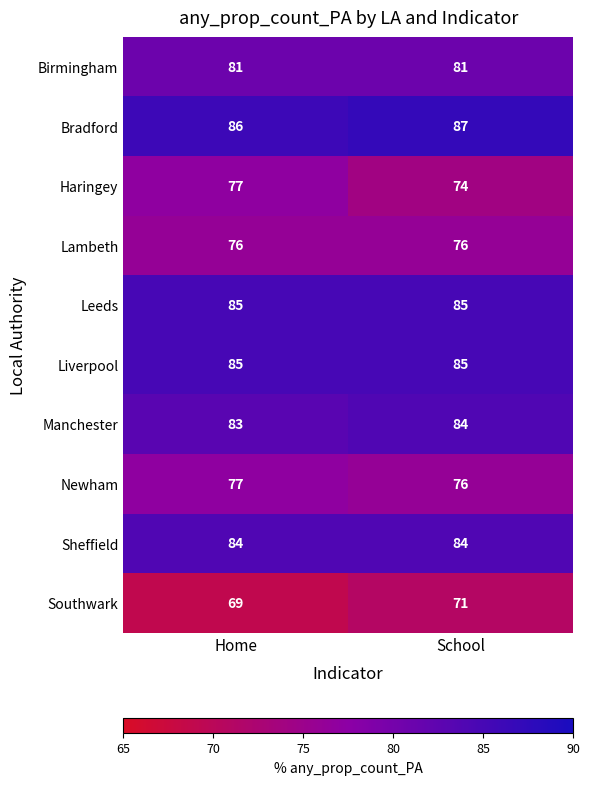

Reading left to right, what are all the values shown in this chart?

Birmingham: 81	81
Bradford: 86	87
Haringey: 77	74
Lambeth: 76	76
Leeds: 85	85
Liverpool: 85	85
Manchester: 83	84
Newham: 77	76
Sheffield: 84	84
Southwark: 69	71